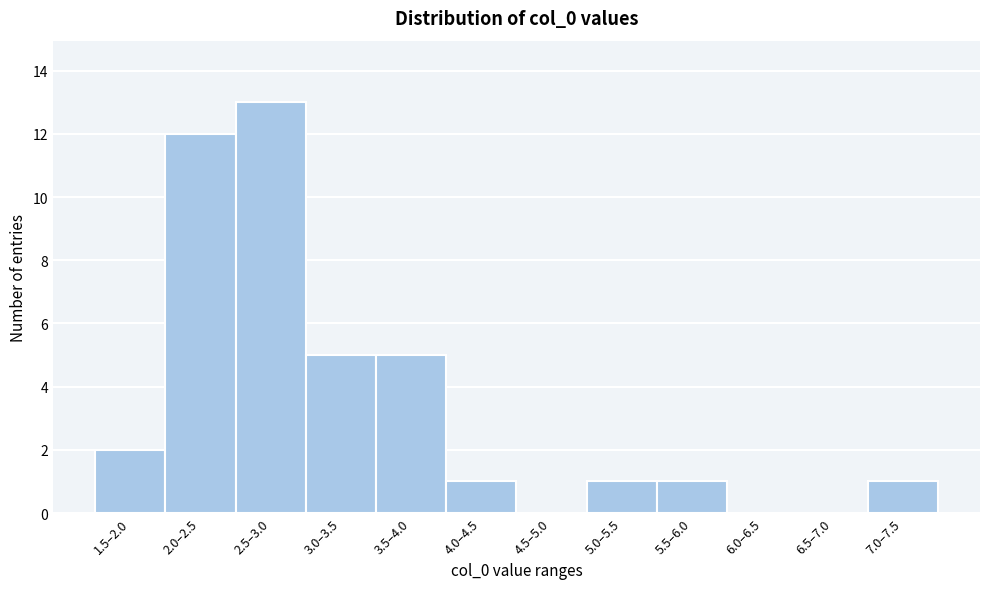

Reading left to right, list all the values displayed in this chart.

1.5–2.0=2	2.0–2.5=12	2.5–3.0=13	3.0–3.5=5	3.5–4.0=5	4.0–4.5=1	4.5–5.0=0	5.0–5.5=1	5.5–6.0=1	6.0–6.5=0	6.5–7.0=0	7.0–7.5=1